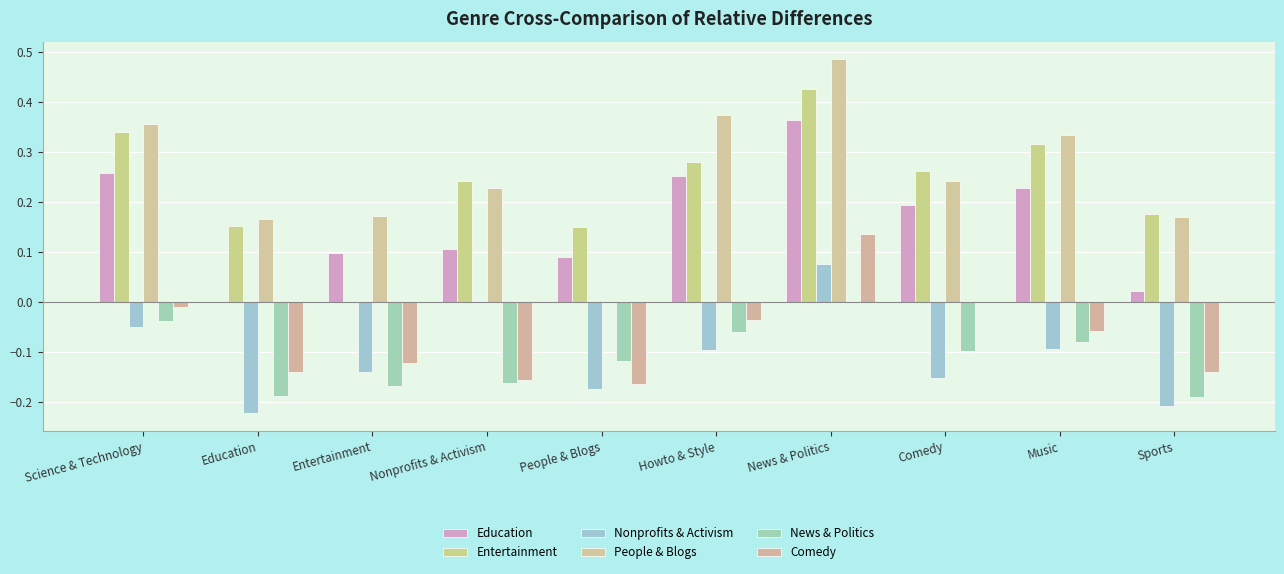

How many data points in Education are above 0?

9